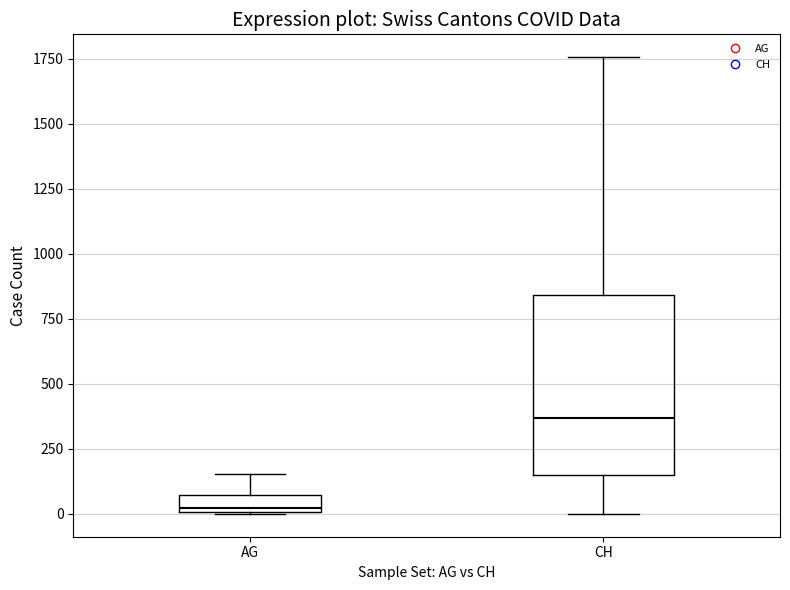

Where is the lower edge of the box for CH on the y-axis? The values are not printed on the chart, so give them approximately, as read against the axis.

150